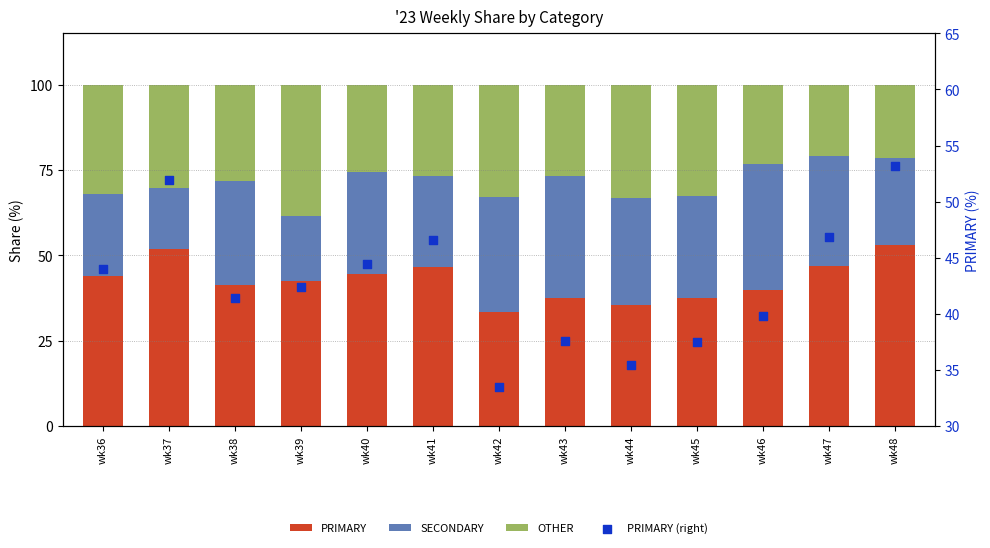

Is the value of OTHER at wk42 greater than the value of SECONDARY at wk38?

Yes